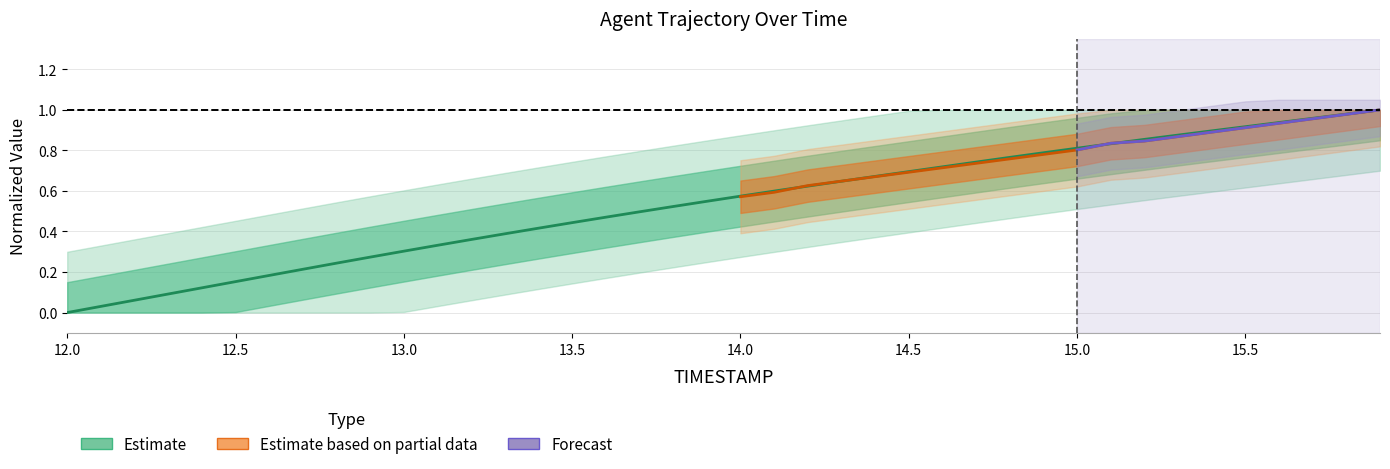

Is this an area chart (filled region under the line)?

No